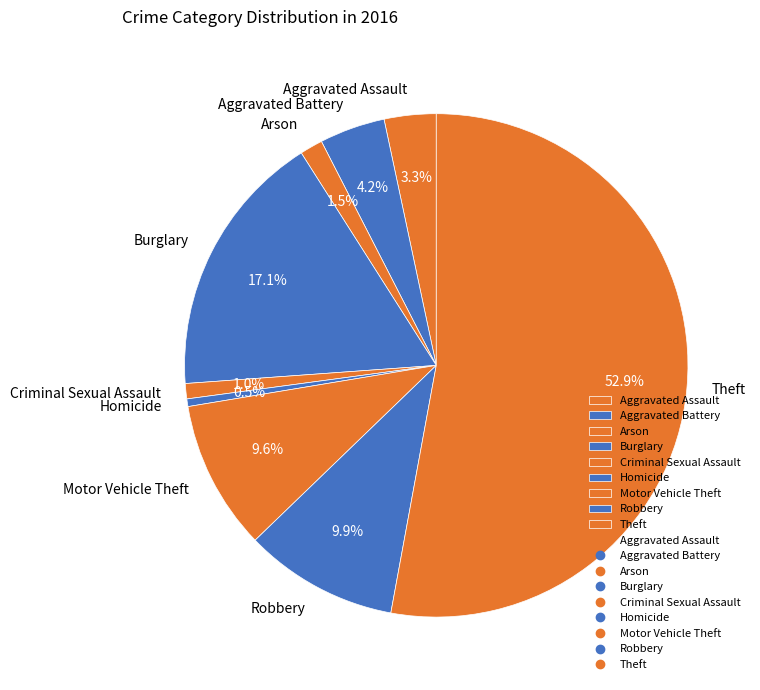

How many segments does this pie chart have?

9